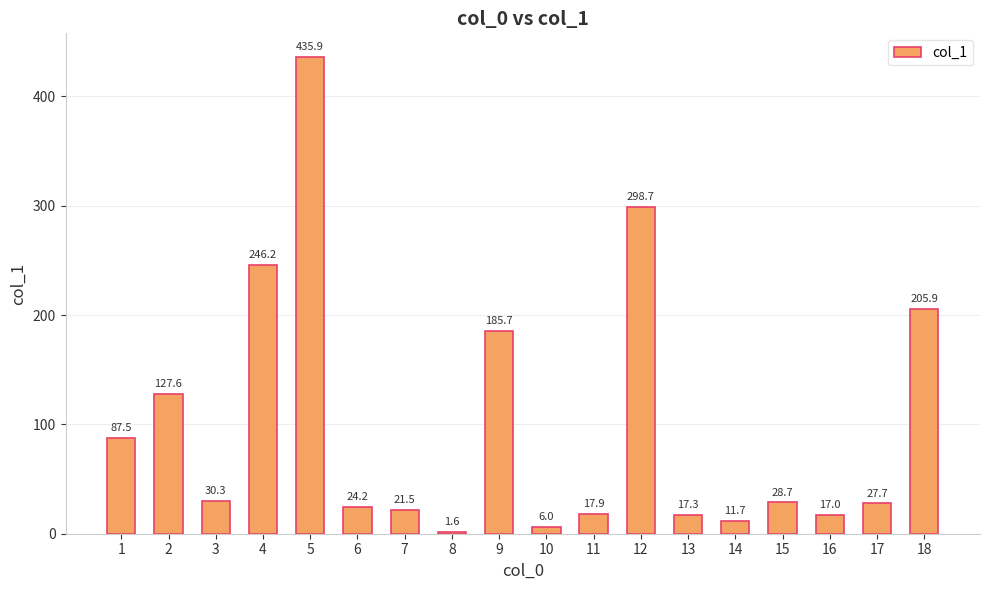

Count the number of categories in the chart.

18